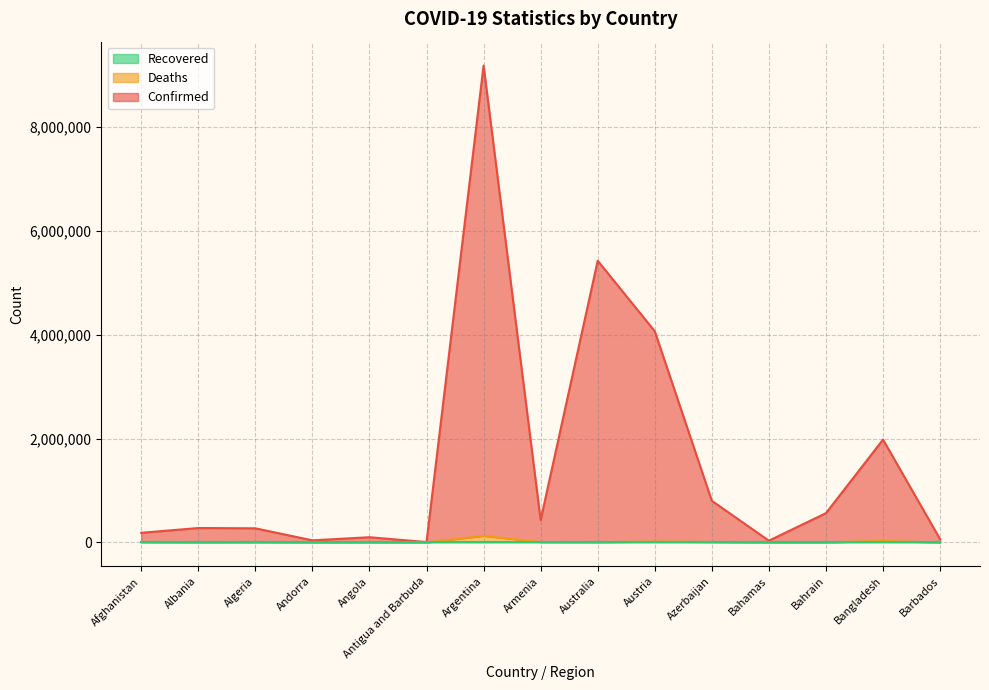

What is the sum of the Confirmed values at Australia and Andorra?

5468885